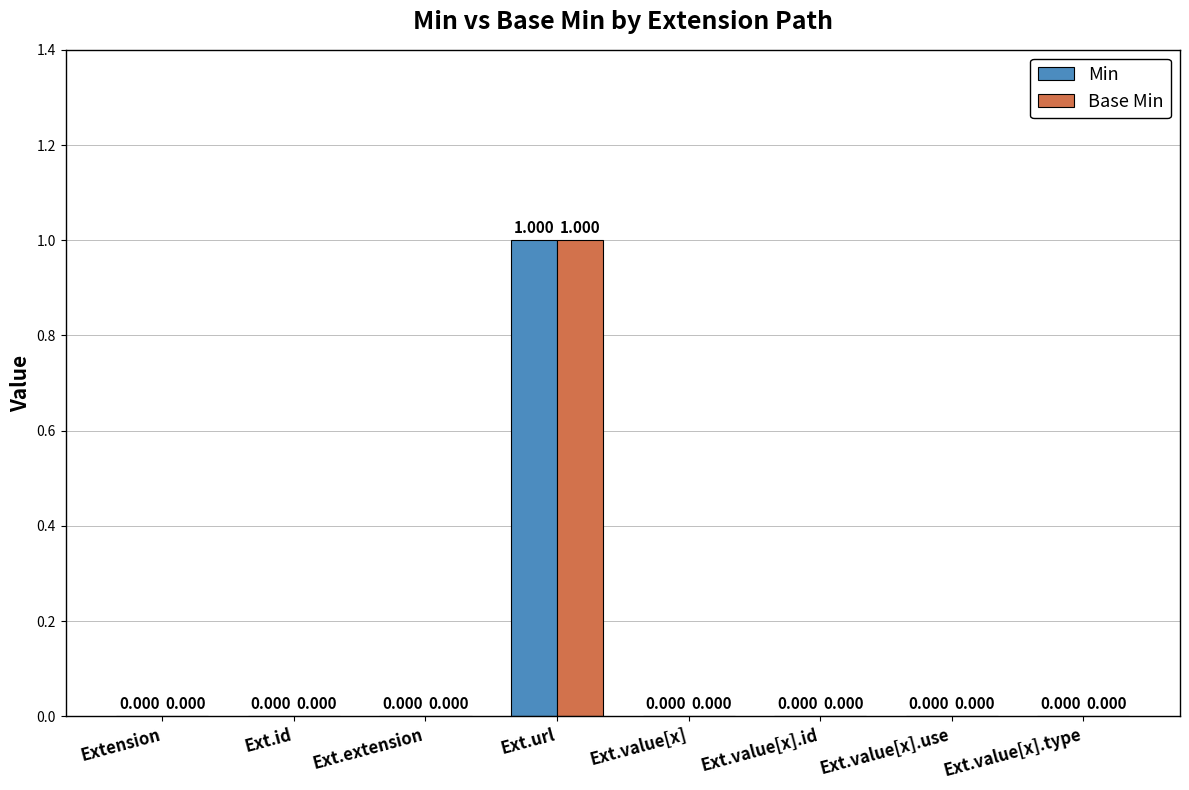

Reading left to right, transcribe all the data shown in this chart.

Min: Extension=0	Ext.id=0	Ext.extension=0	Ext.url=1	Ext.value[x]=0	Ext.value[x].id=0	Ext.value[x].use=0	Ext.value[x].type=0
Base Min: Extension=0	Ext.id=0	Ext.extension=0	Ext.url=1	Ext.value[x]=0	Ext.value[x].id=0	Ext.value[x].use=0	Ext.value[x].type=0